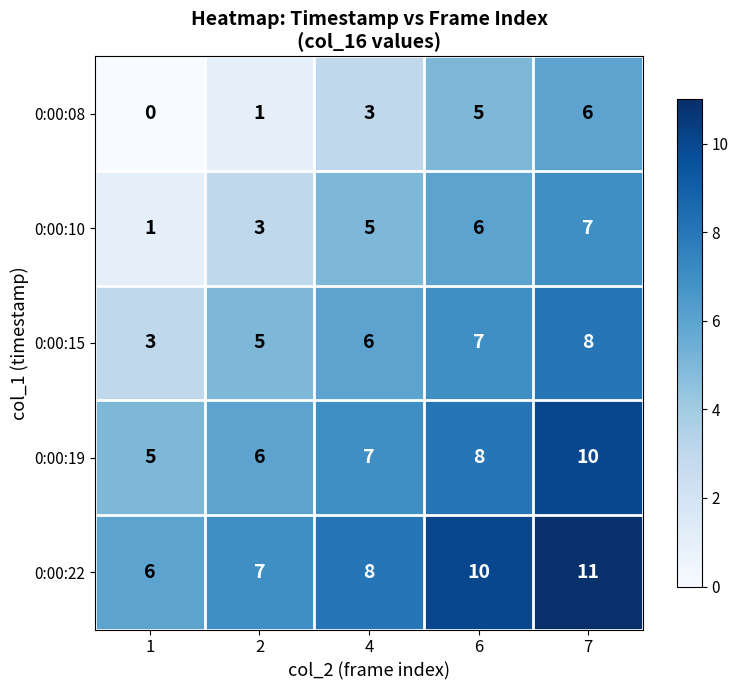

At 7, list the series in order from smallest to largest.

0:00:08, 0:00:10, 0:00:15, 0:00:19, 0:00:22